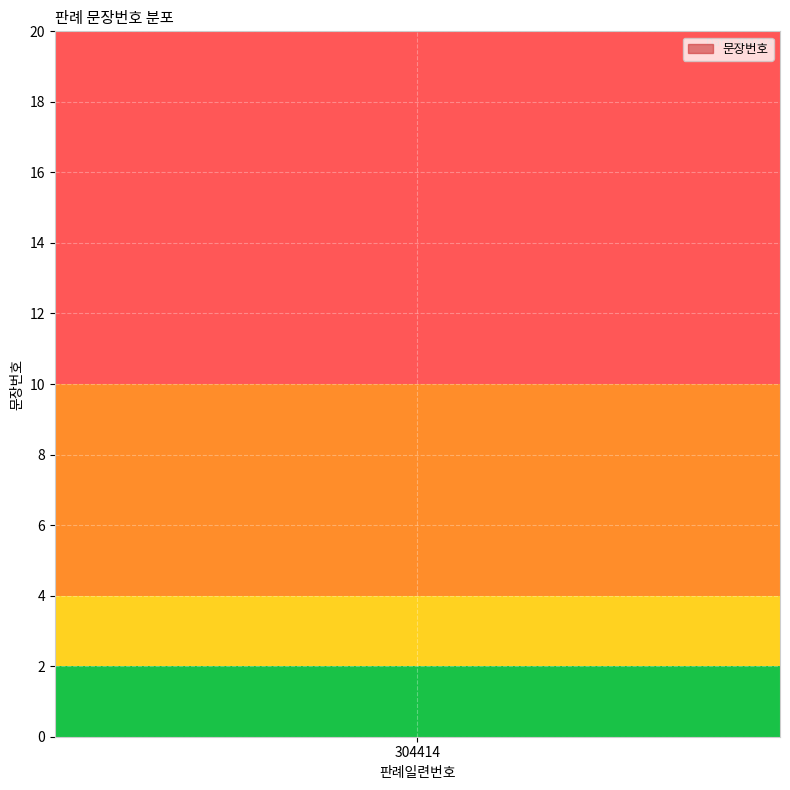

What is the maximum value shown in the chart?

20